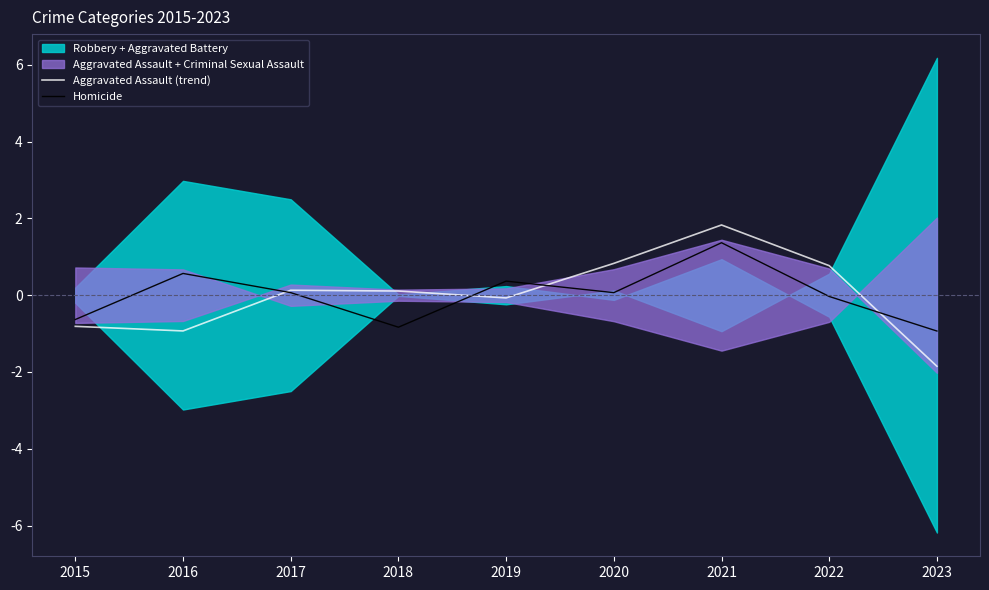

Rank the series by their average value, from lowest to highest.

Homicide, Aggravated Assault (trend)